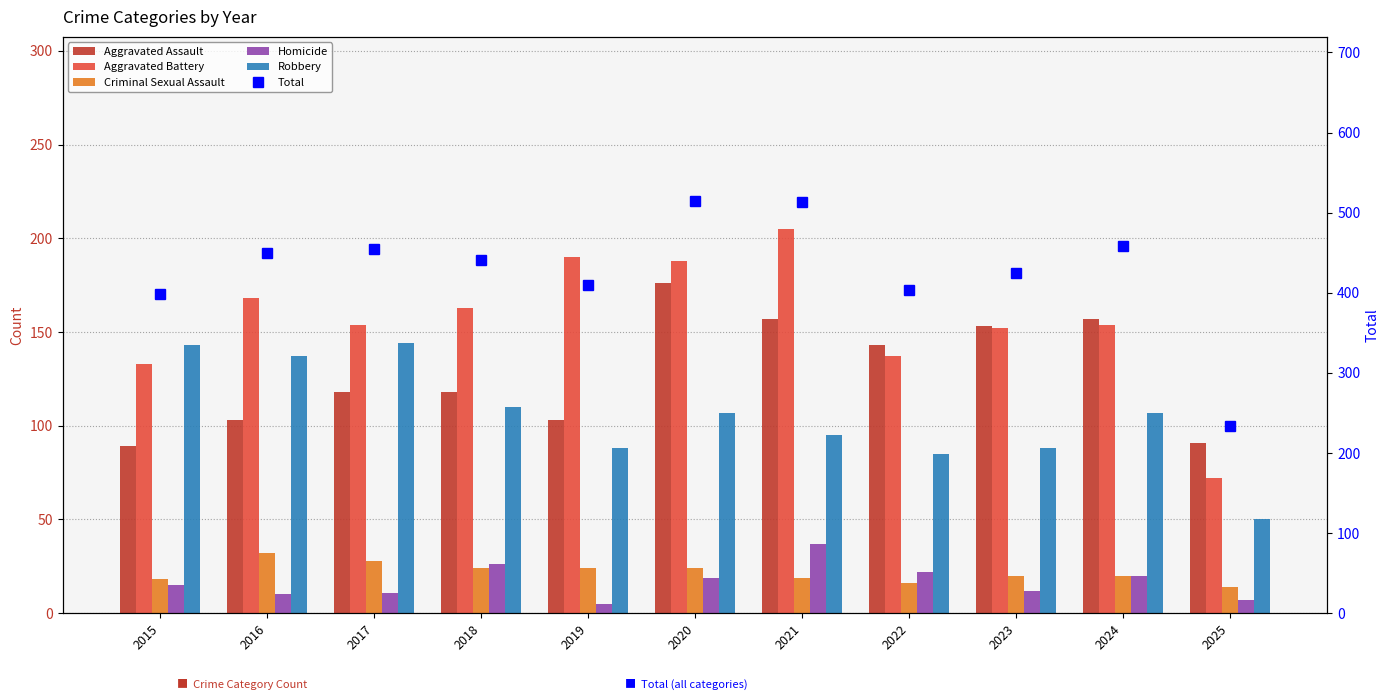

What is the value of the Robbery bar at the 6th from the left?

107